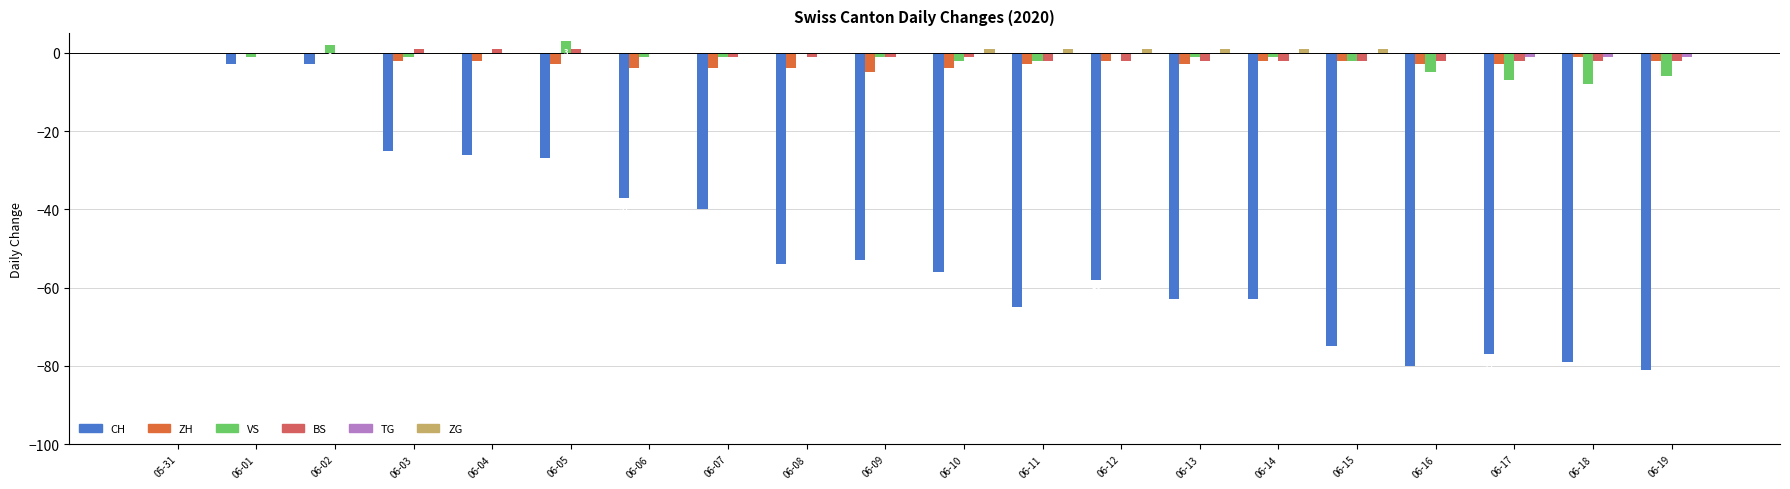

Between 06-09 and 06-16, which series saw the biggest shift?

CH